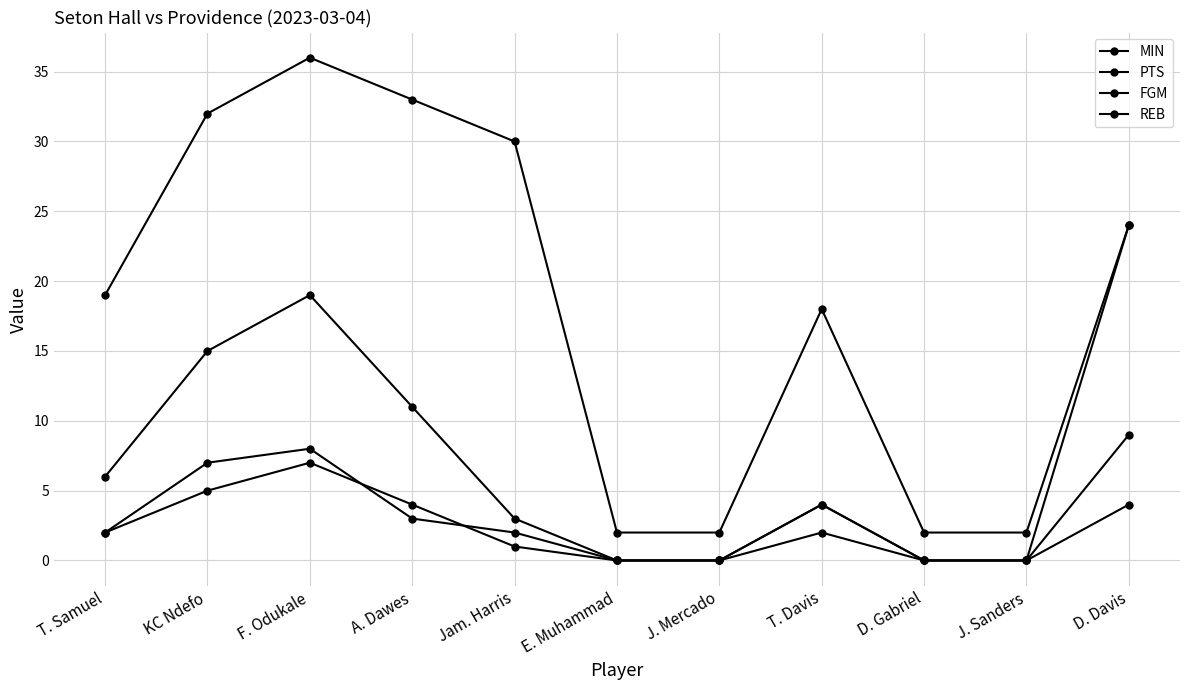

Is the value of FGM at KC Ndefo greater than the value of REB at A. Dawes?

Yes